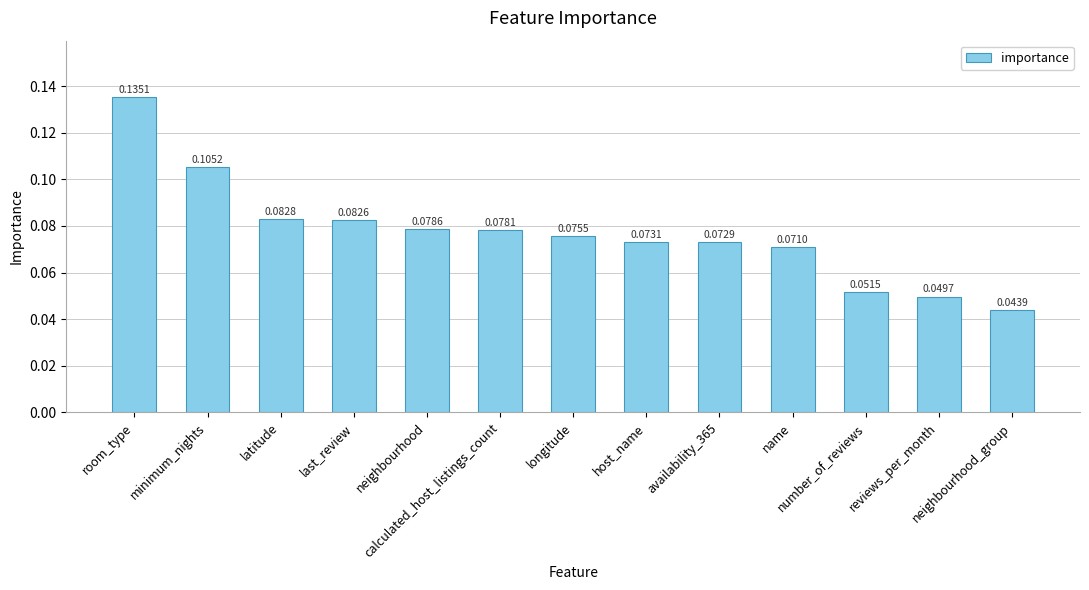

What is the sum of all values?

1.0